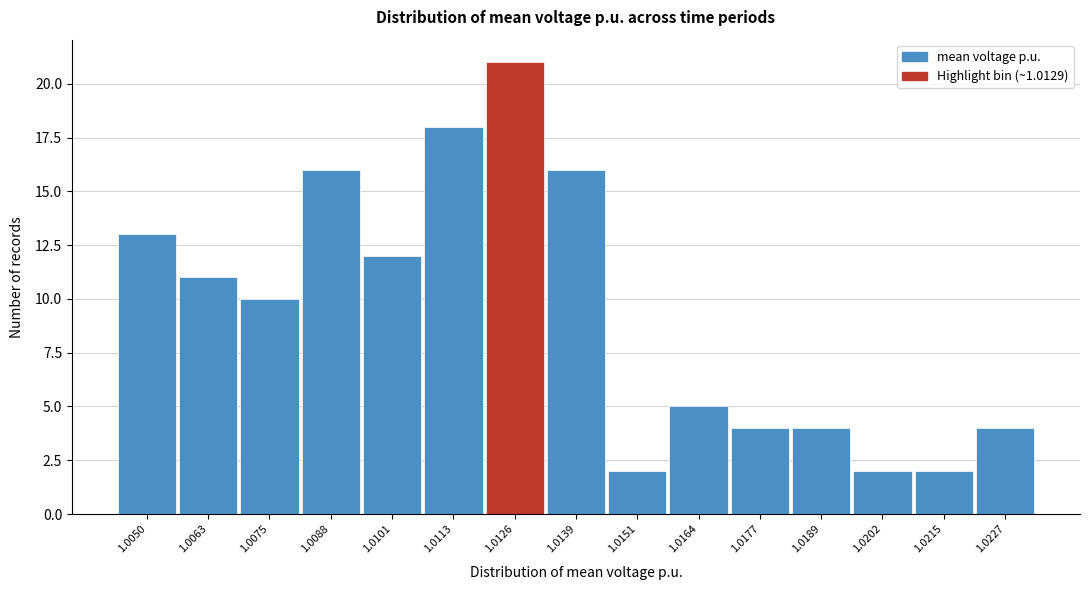

Reading left to right, transcribe all the data shown in this chart.

13	11	10	16	12	18	21	16	2	5	4	4	2	2	4